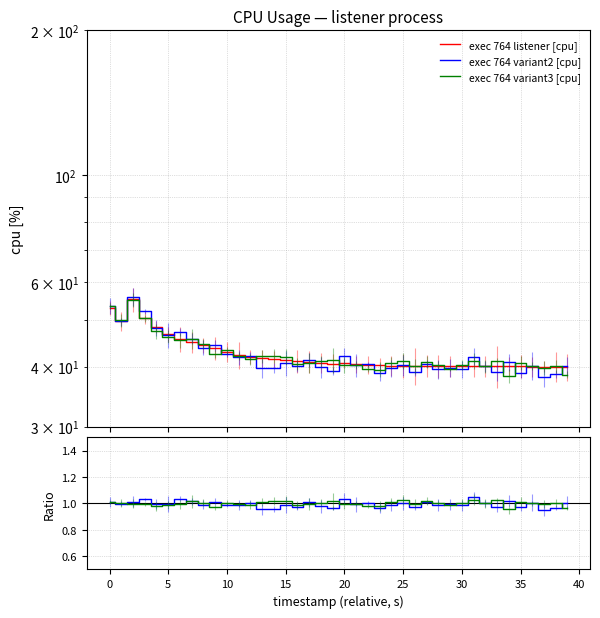

What is the value of the exec 764 variant3 [cpu] point at the 8th from the left?

45.7